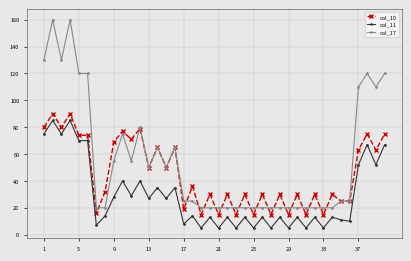

At how many categories does at least one series exceed 45?

18